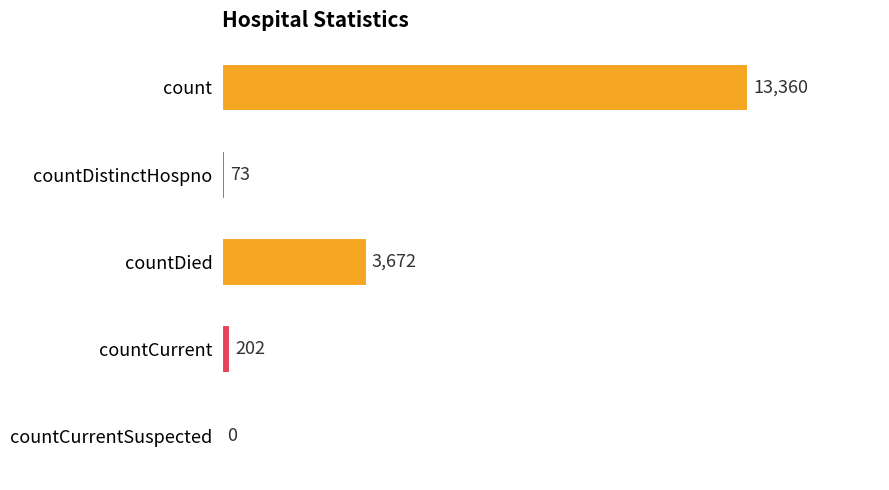

True or false: the data shows 0 at countCurrentSuspected.

True